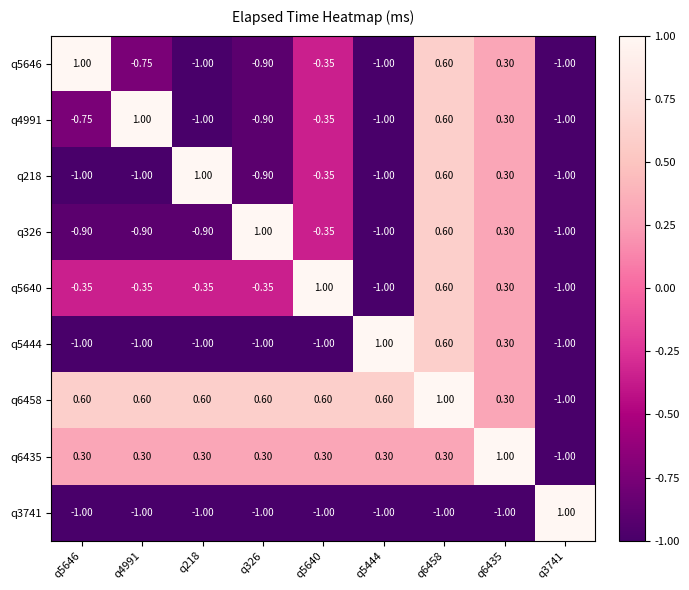

Is the value of q5646 at q5444 greater than the value of q6458 at q218?

No